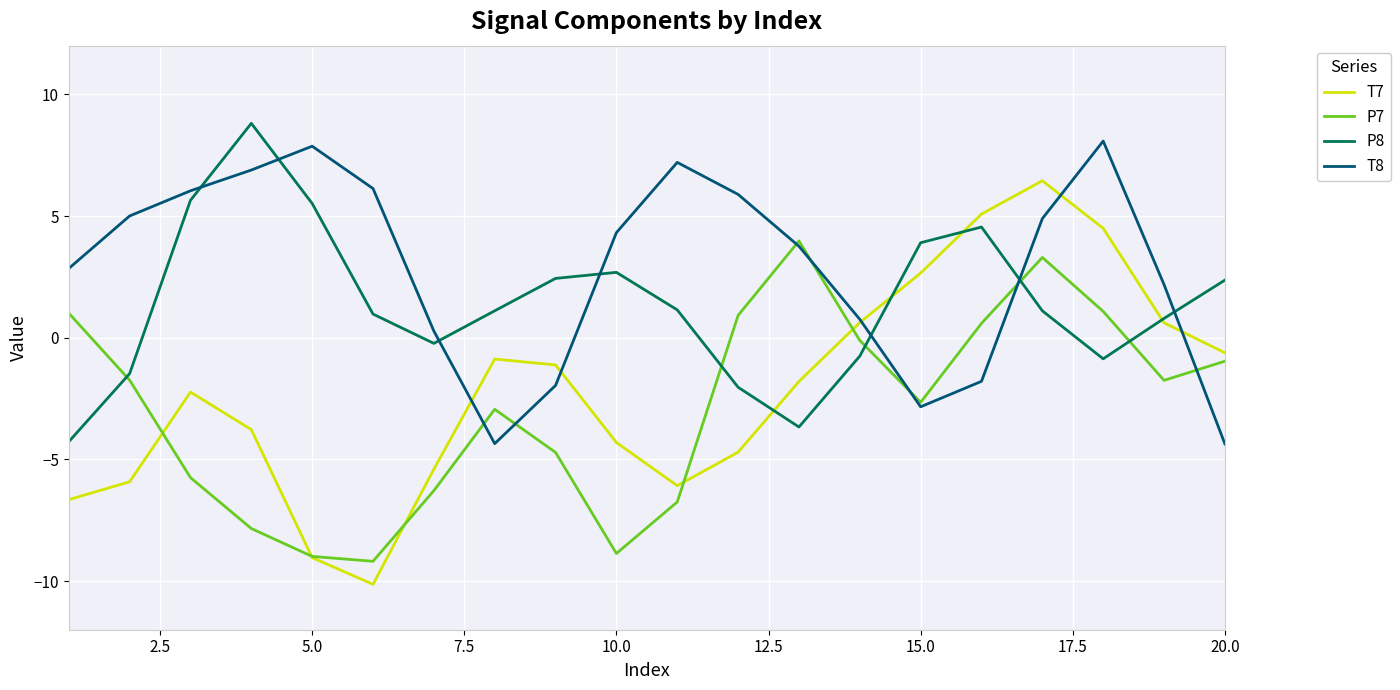

Which series has the largest range (max minus min)?

T7